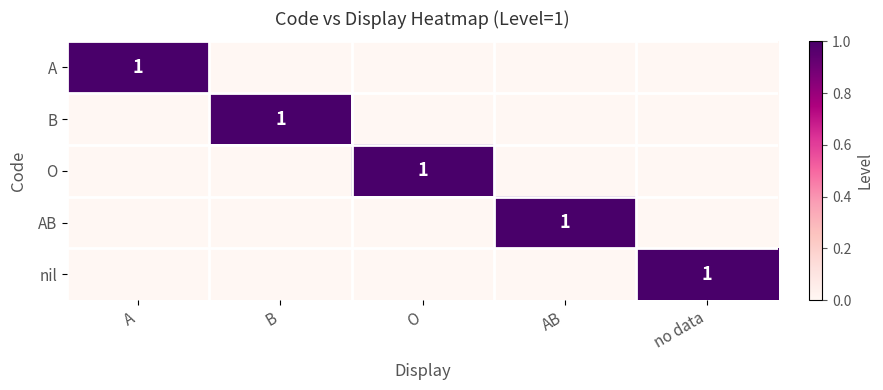

Which has a higher value, B or no data?

B